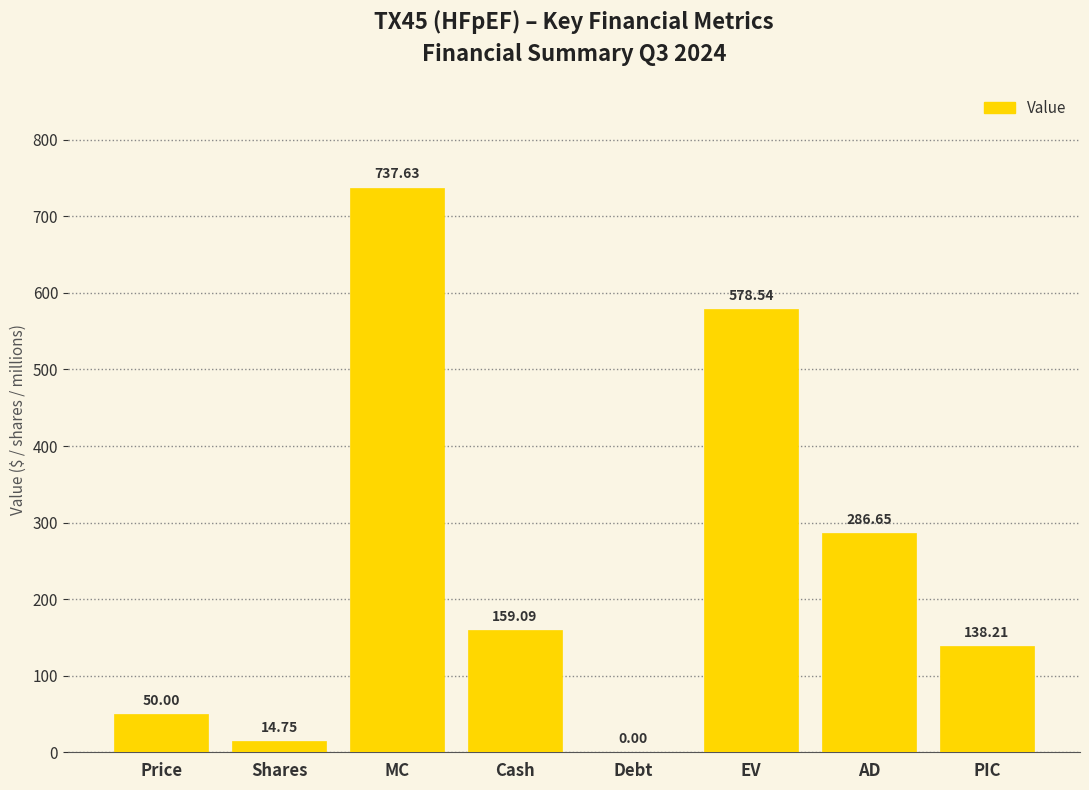

Are the bars grouped side by side (vs. stacked)?

No